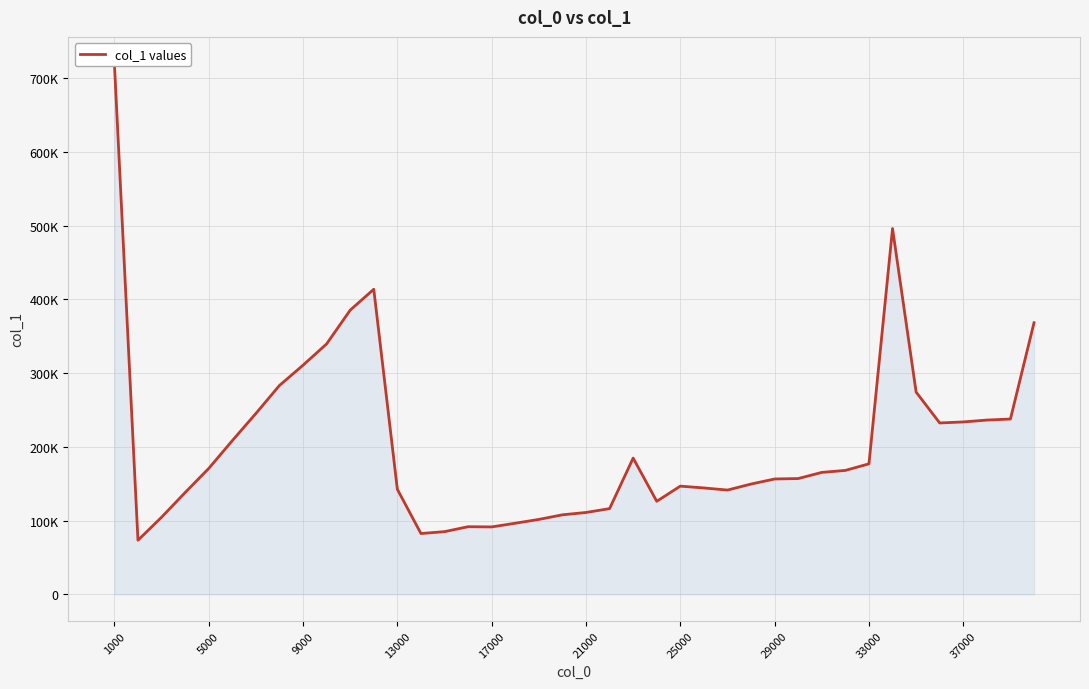

The value at 13000 is 219591. True or false?

False